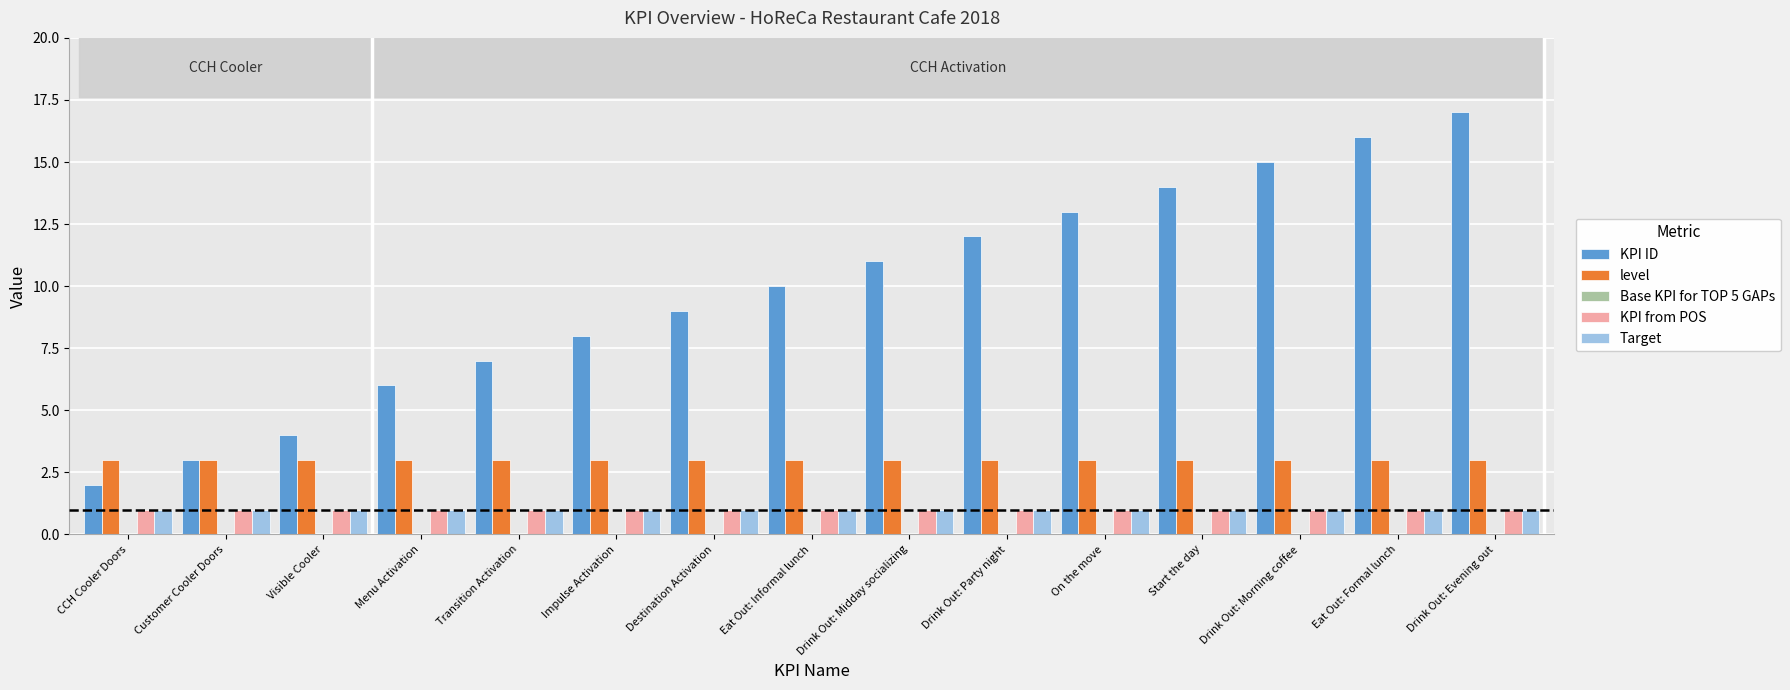

What is the maximum value shown in the chart?

17